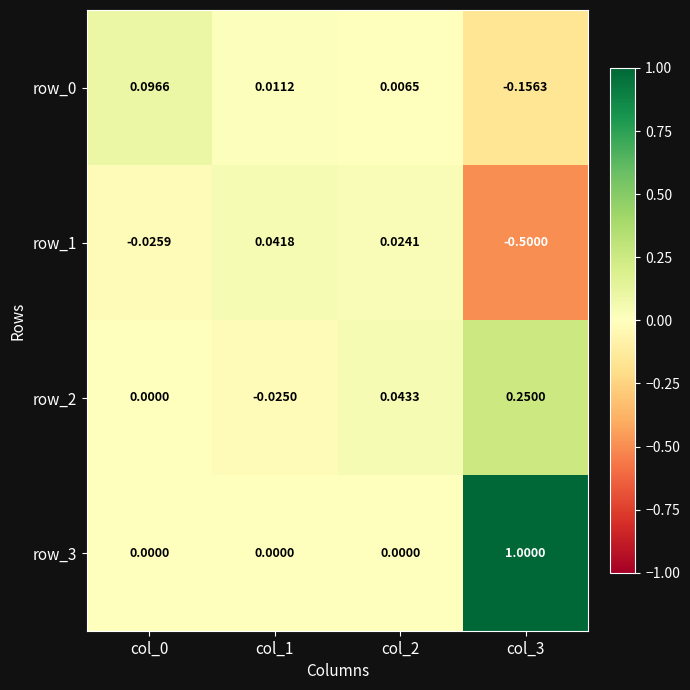

Which series has the largest total across all categories?

row_3